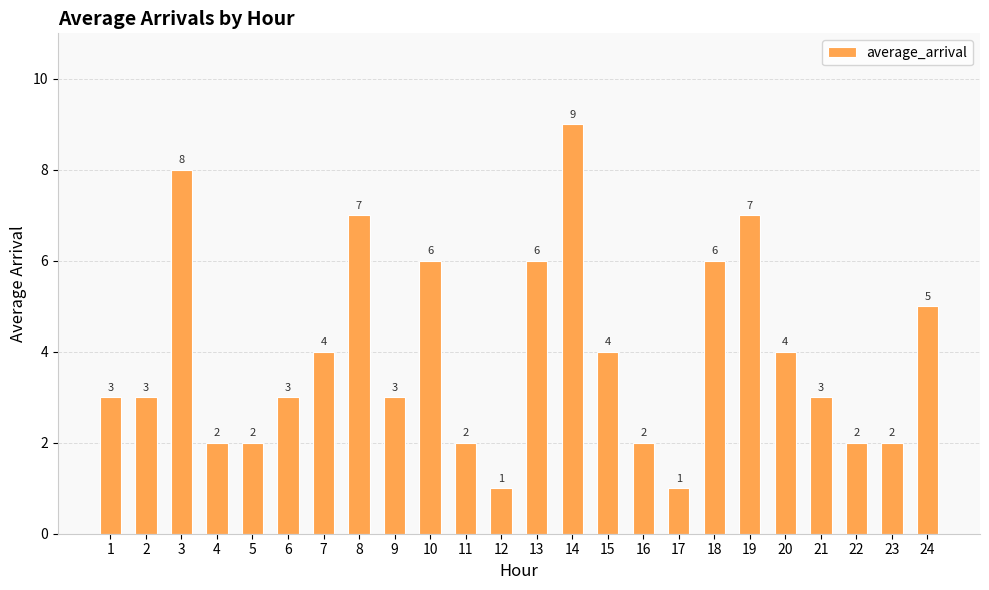

How many bars are there in total?

24